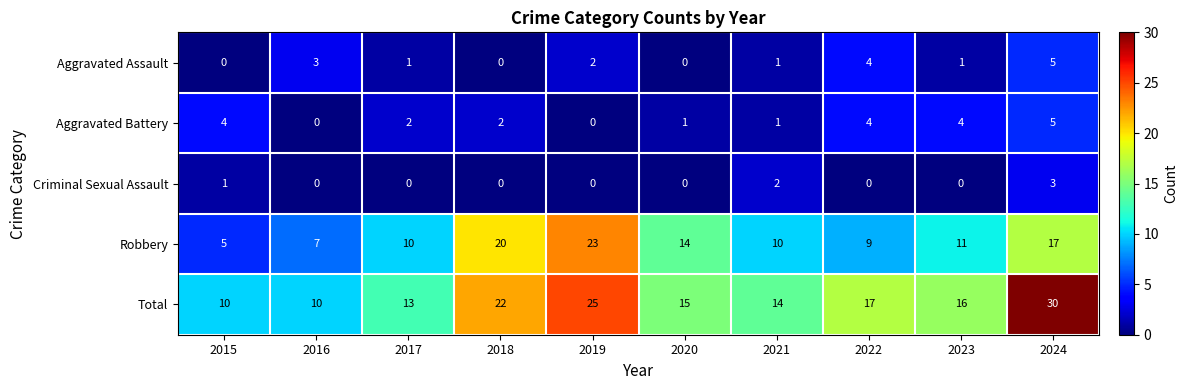

What is the greatest value displayed?

30